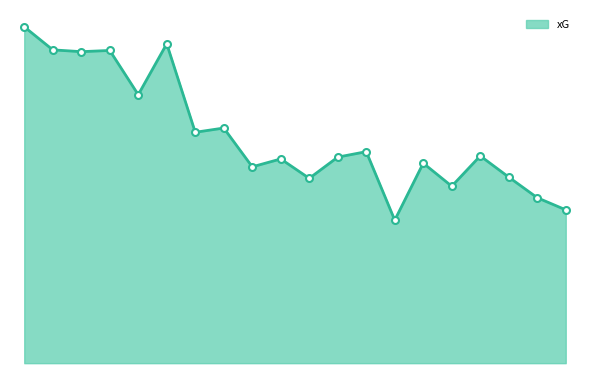

Is this an area chart (filled region under the line)?

Yes